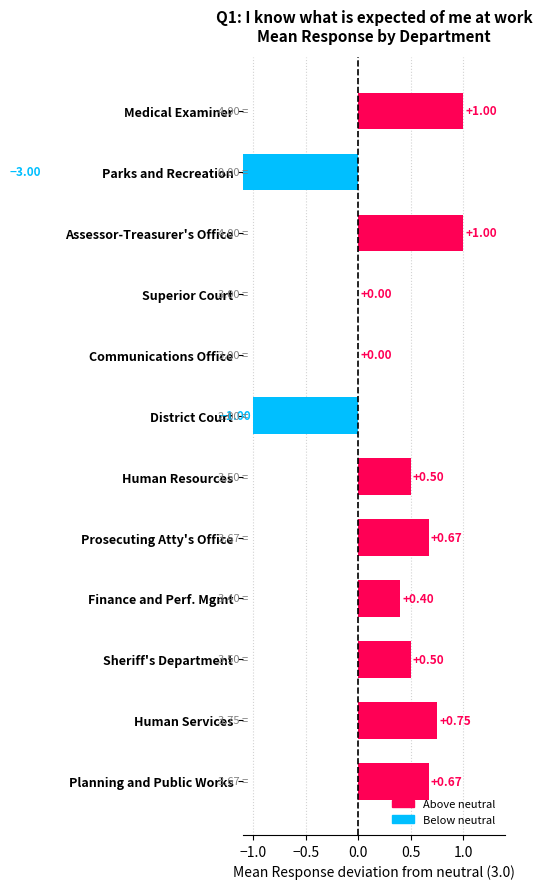

What is the minimum value shown in the chart?

-3.0